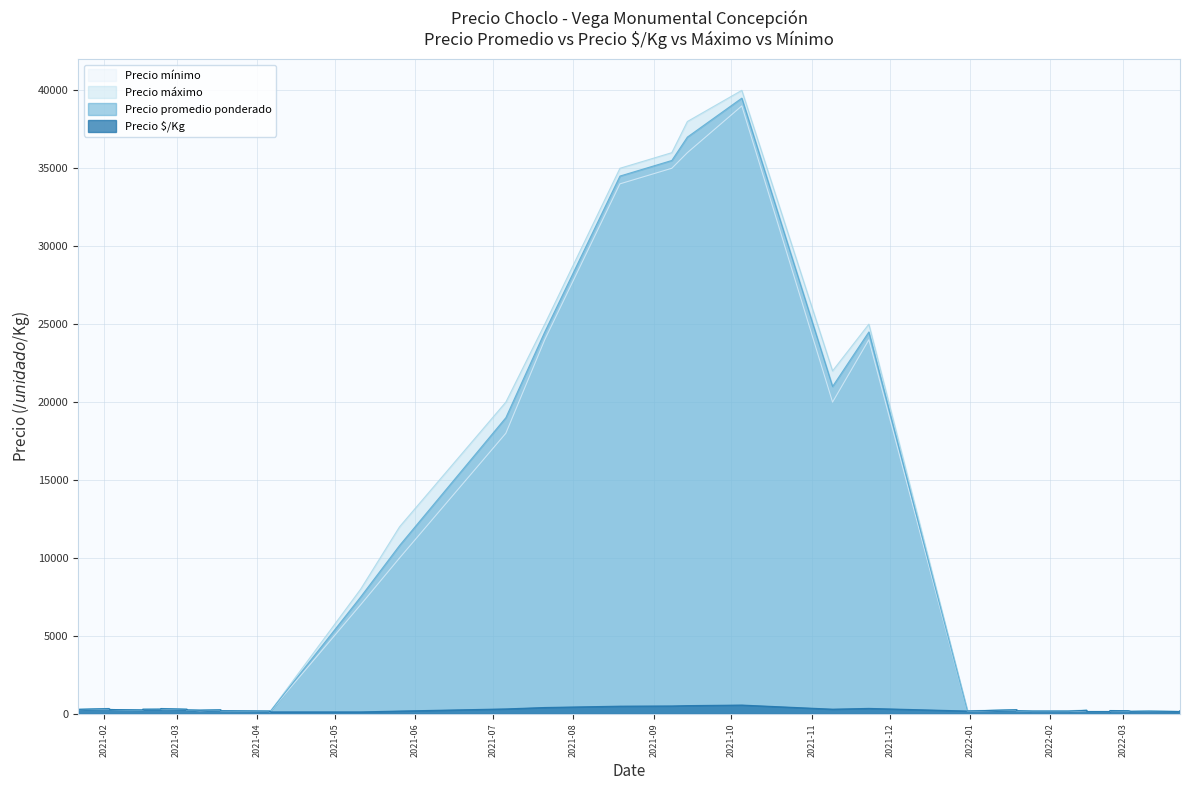

What is the label of the 32nd point from the right?

2021-03-18